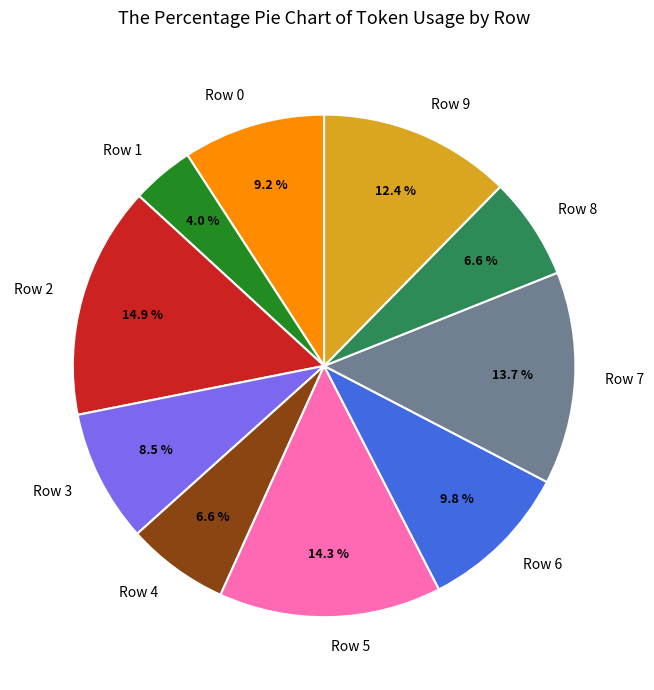

Which slice is the smallest?

Row 1